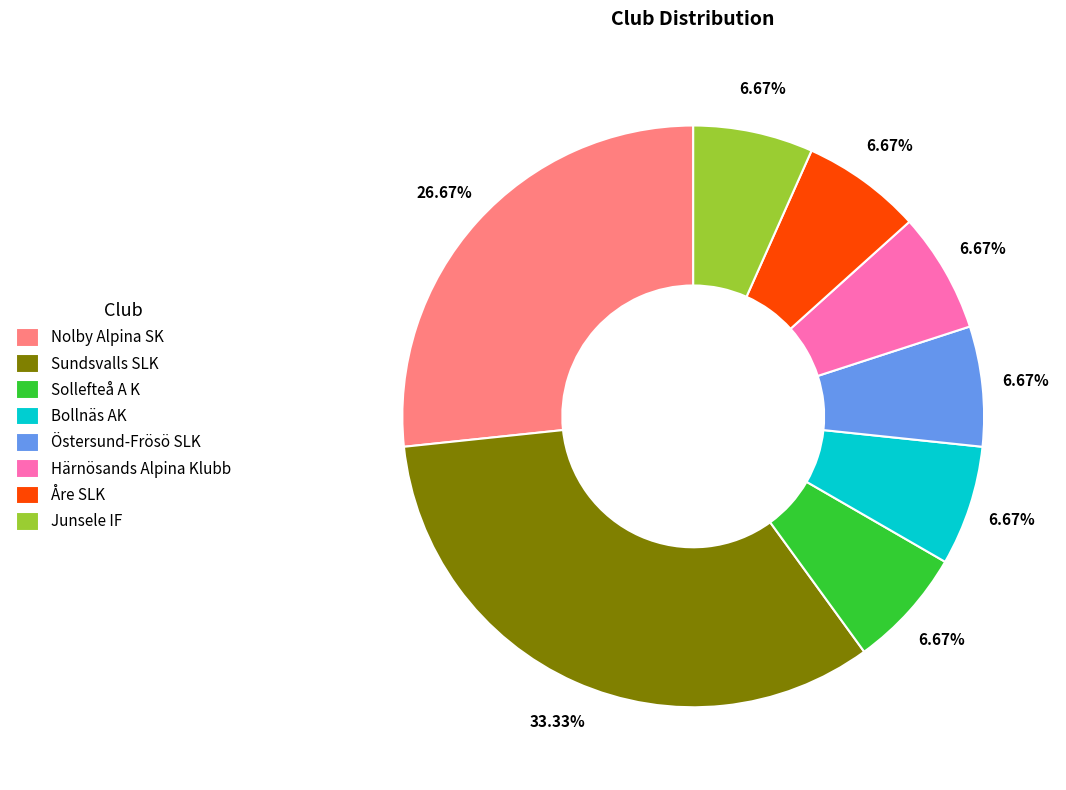

How many segments does this pie chart have?

8